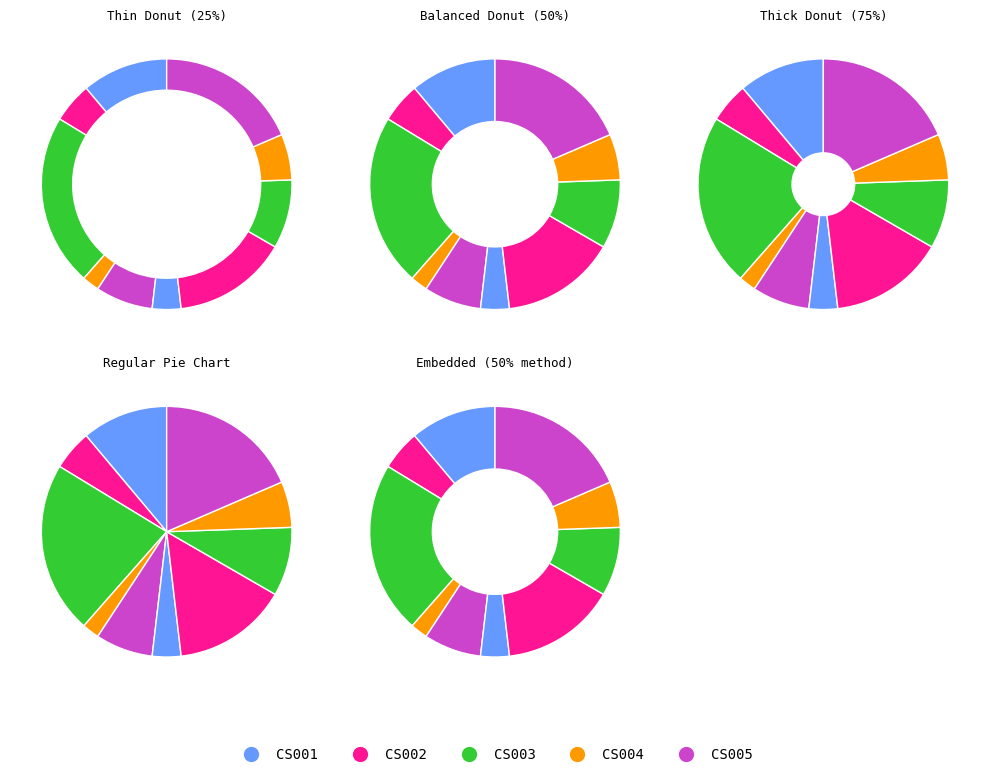

What percentage is the CS003 slice, to the nearest percent?

22%